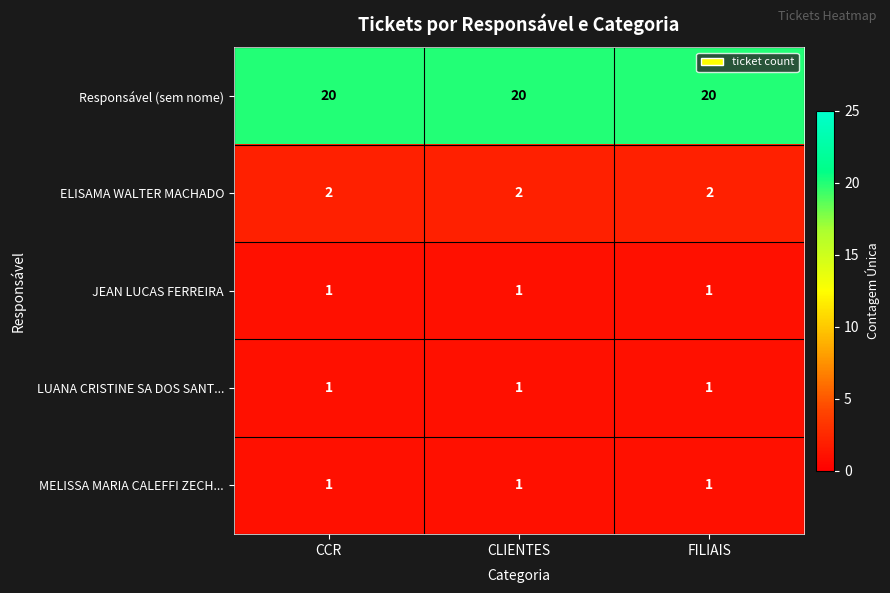

What is the sum of all ELISAMA WALTER MACHADO values?

6